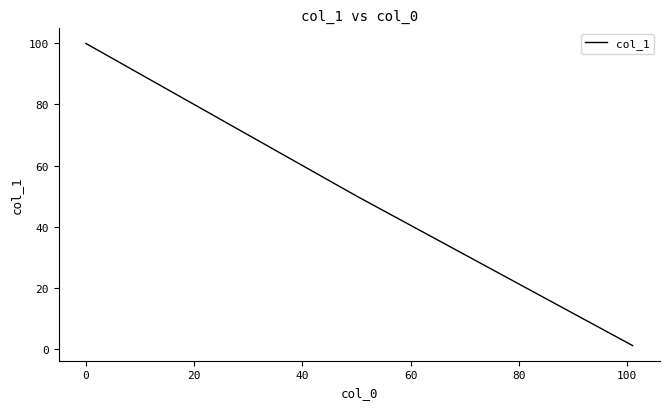

What is the difference between the second highest and second lowest values?

49